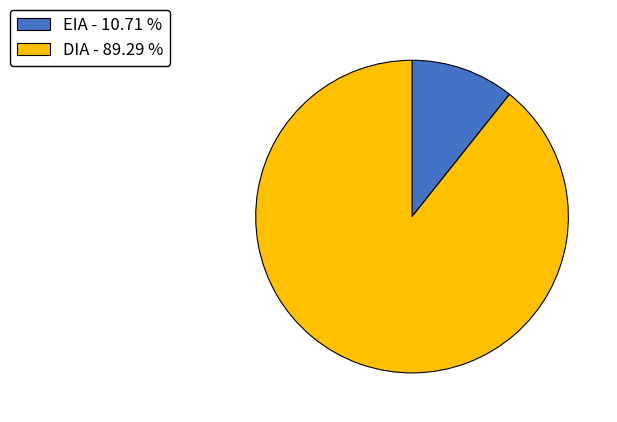

Rank the categories by value from lowest to highest.

EIA, DIA